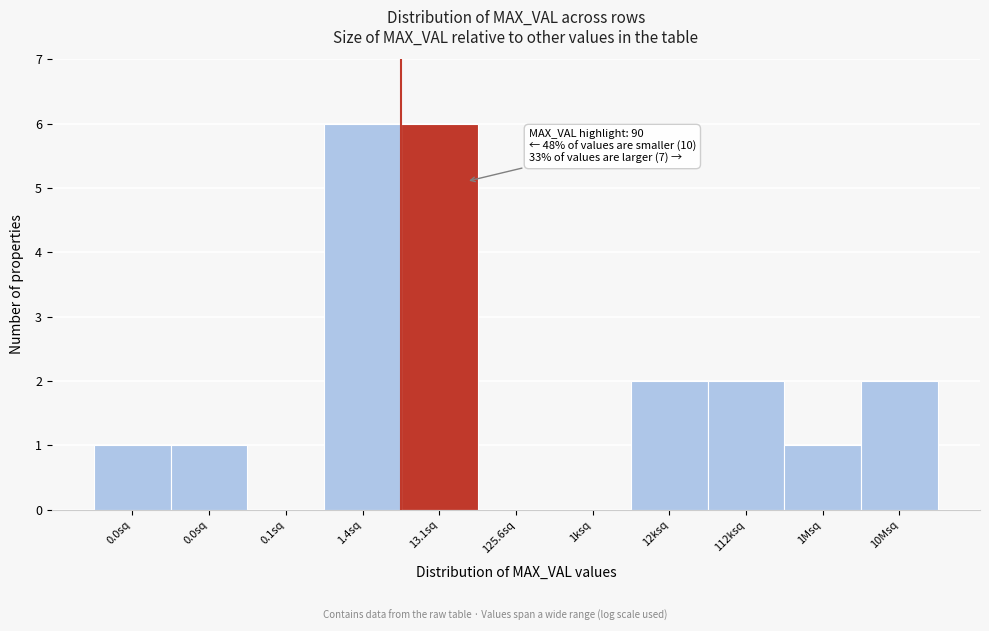

Count the number of categories in the chart.

11